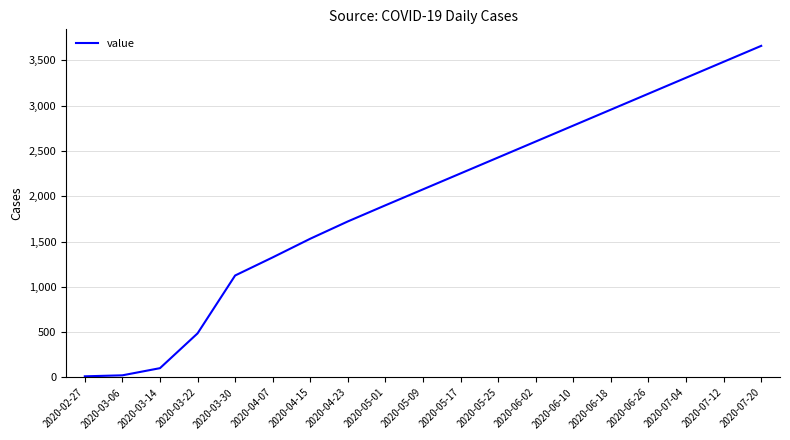

The chart shows a value of 2781 at 2020-06-10. True or false?

True